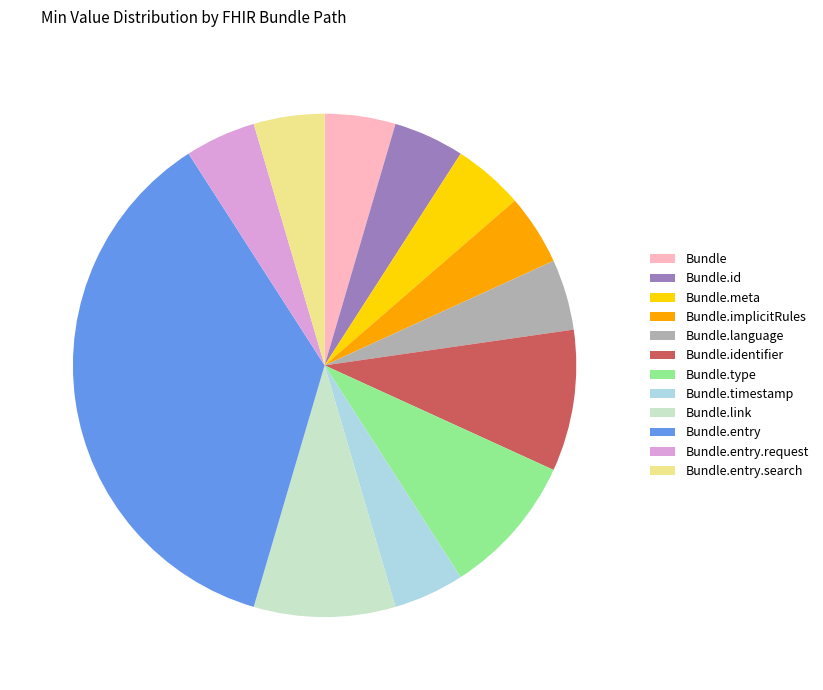

Which has a higher value, Bundle.entry or Bundle.language?

Bundle.entry